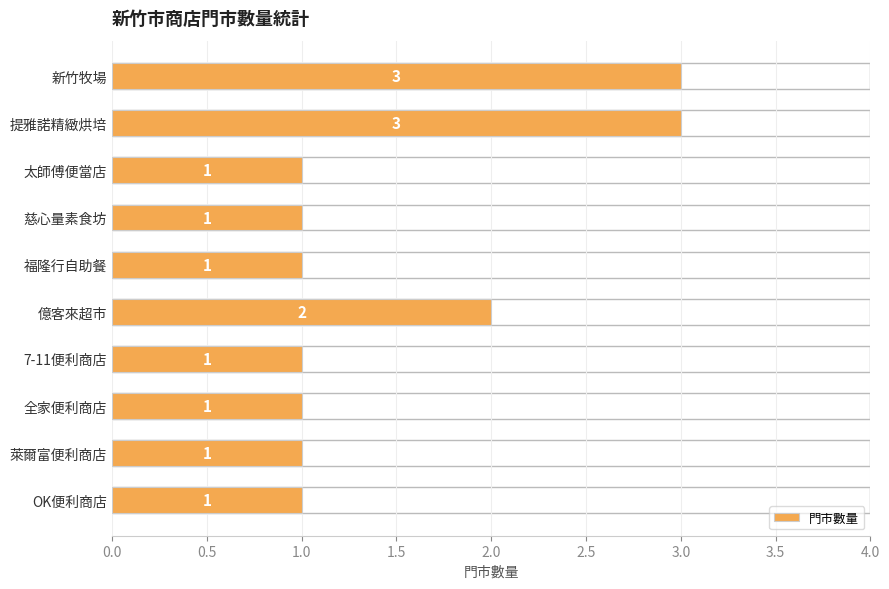

What is the difference between the maximum and minimum values?

2